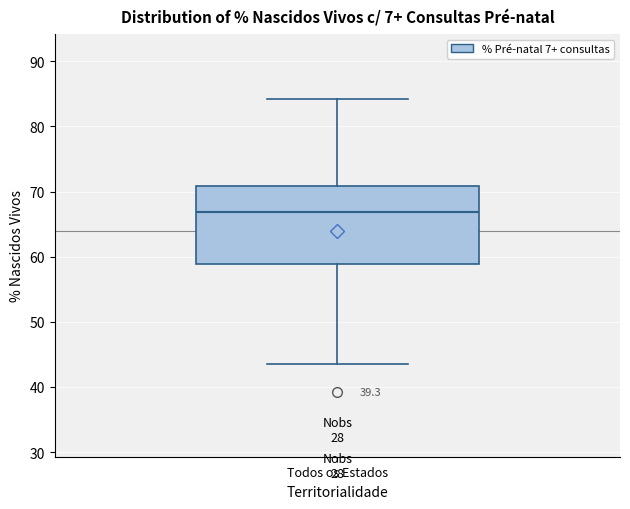

Where is the lower edge of the box for Todos os Estados on the y-axis? The values are not printed on the chart, so give them approximately, as read against the axis.

59